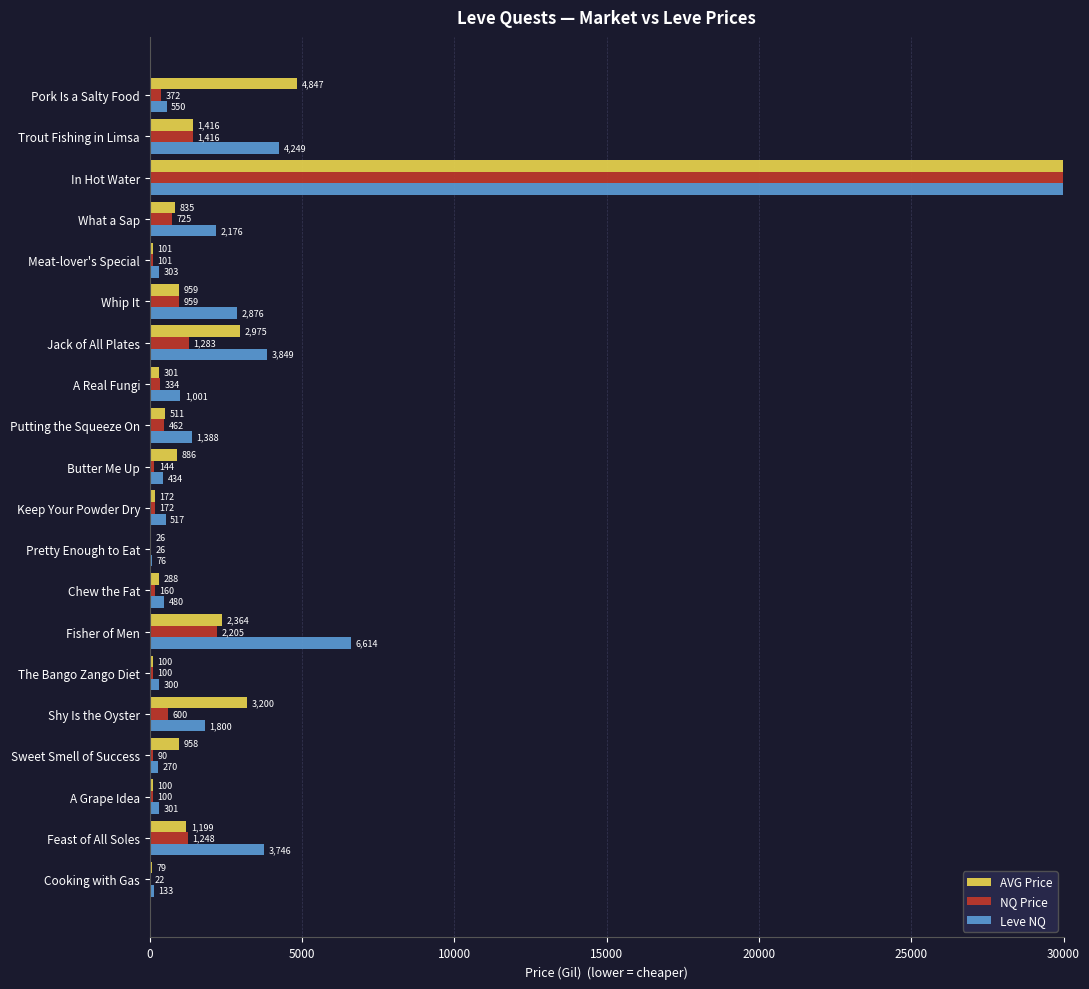

What is the average value of the NQ Price series?

45988.6